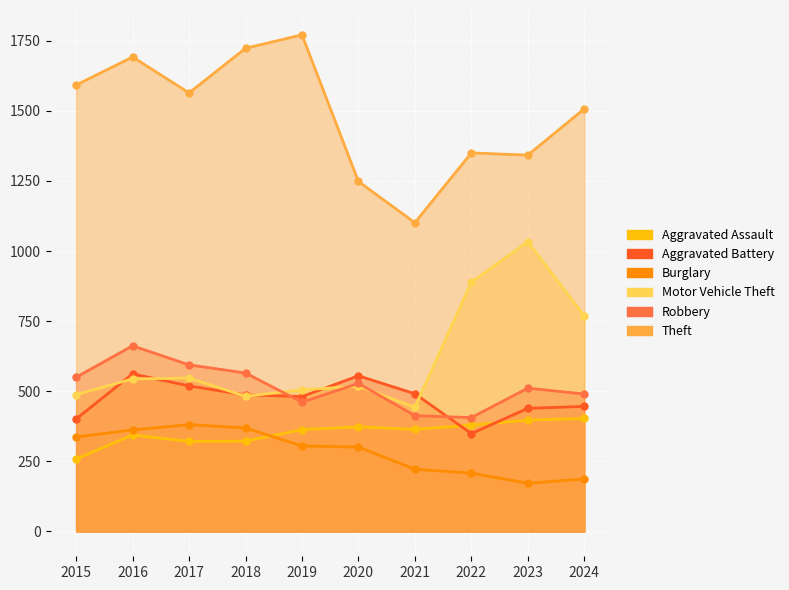

Which series has the largest total across all categories?

Theft